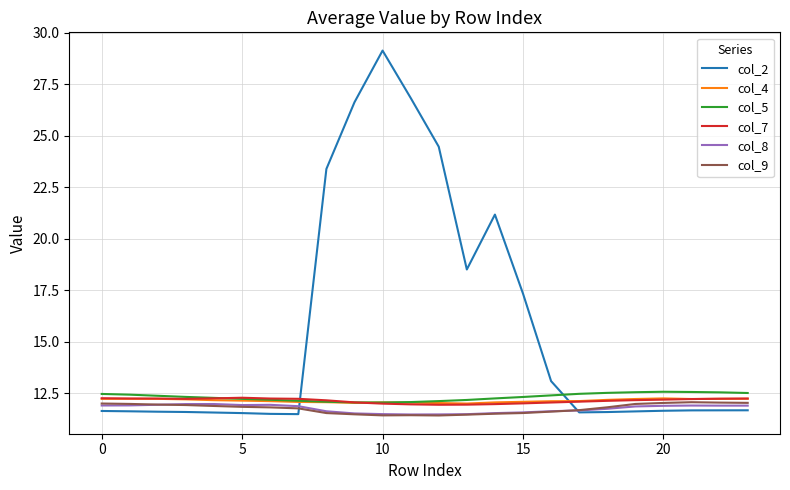

Which series has the widest spread of values?

col_2